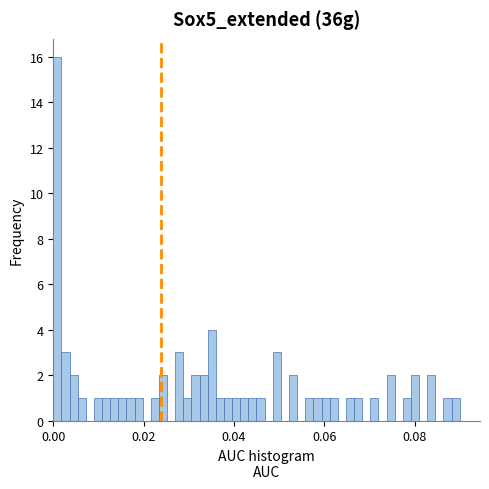

Read against the x-axis, roughly where is the centre of the tallest bar?

0.000